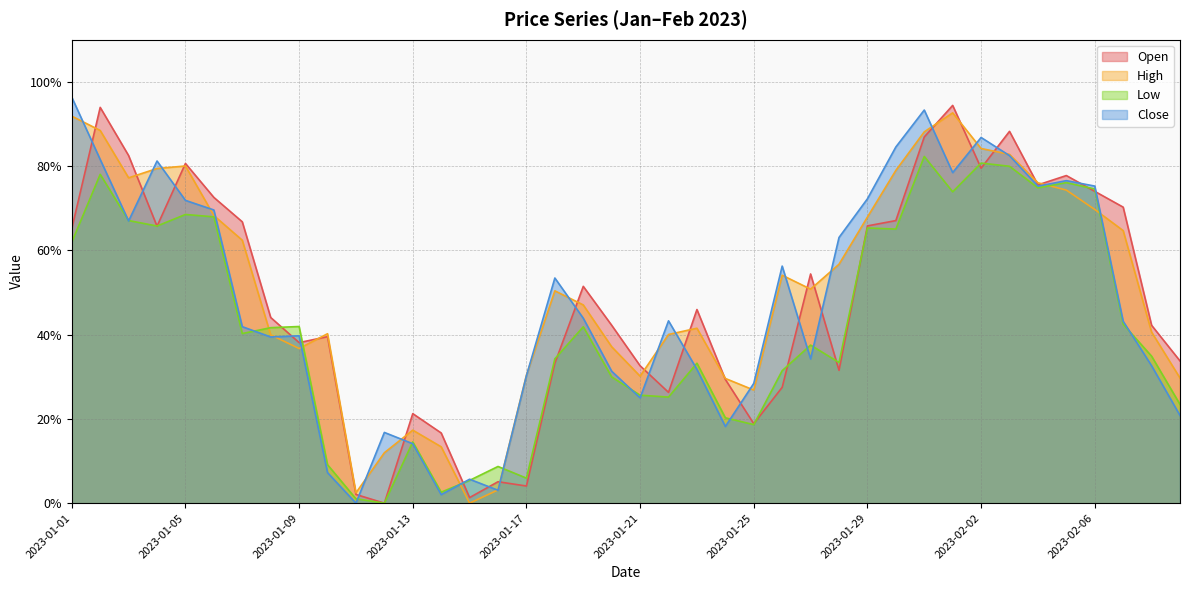

What is the difference between the maximum and minimum values in the High series?

0.9